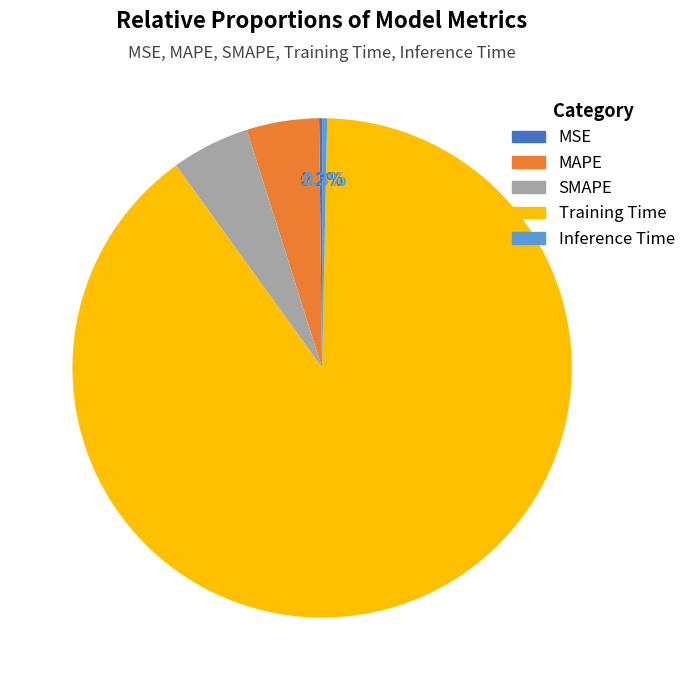

The SMAPE slice represents 5% of the pie. True or false?

True